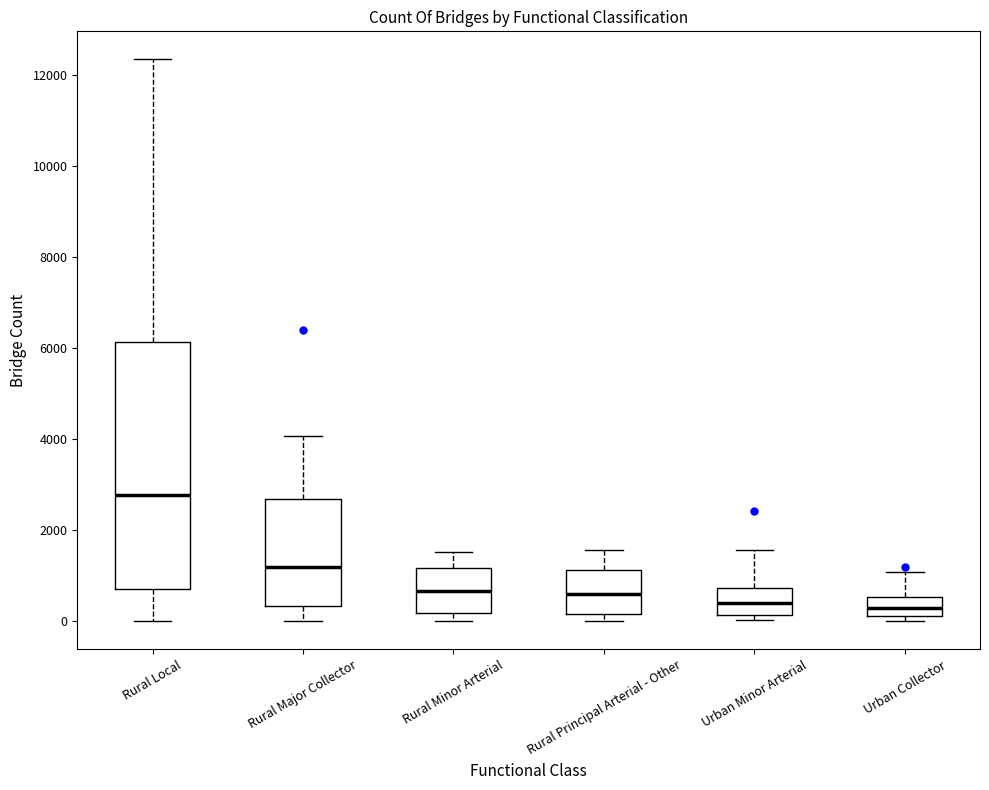

Where does the upper whisker of the box for Rural Local end on the y-axis? The values are not printed on the chart, so give them approximately, as read against the axis.

12400